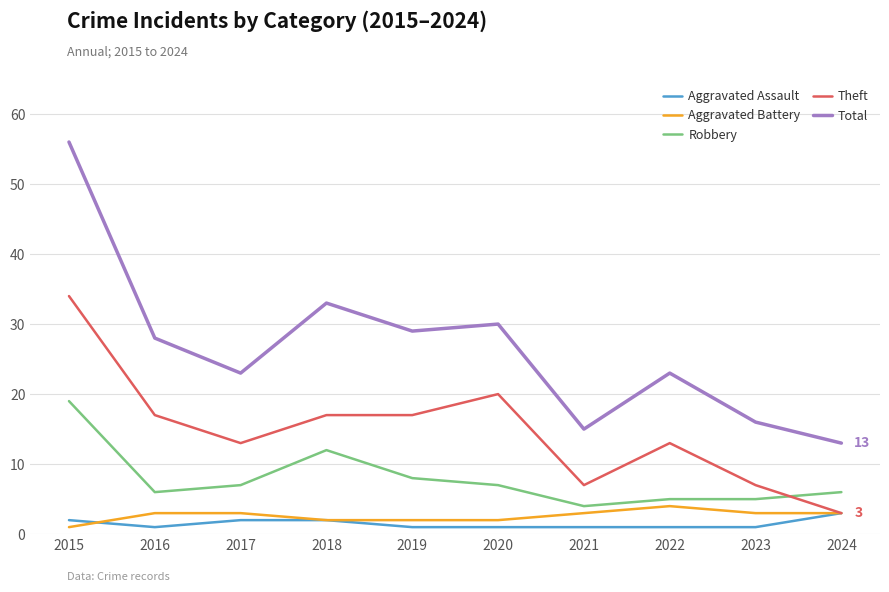

What is the spread (max minus min) of values at 2018?

31